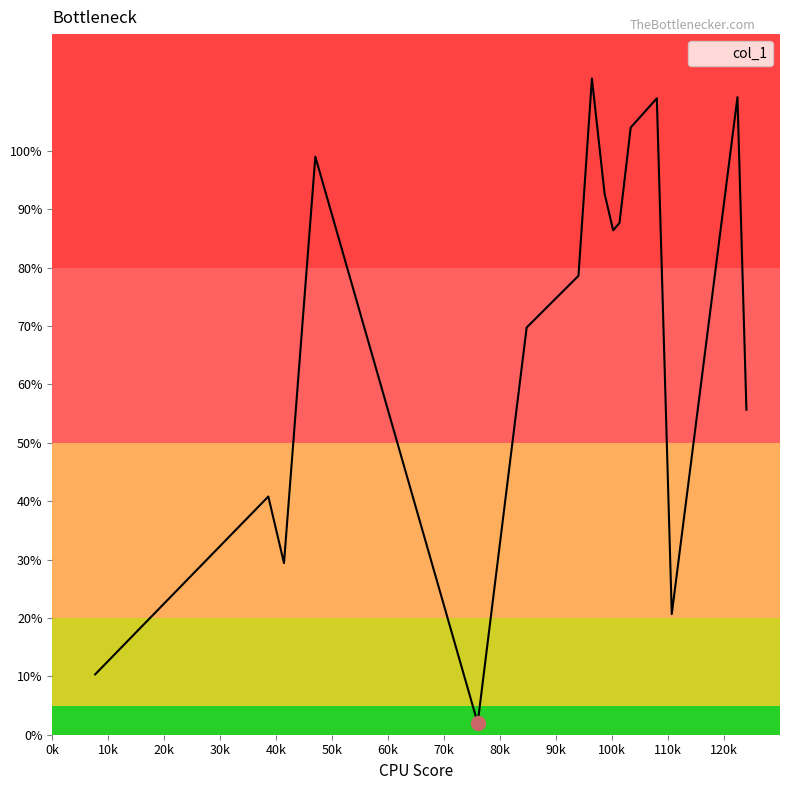

What is the maximum value shown in the chart?

112.4